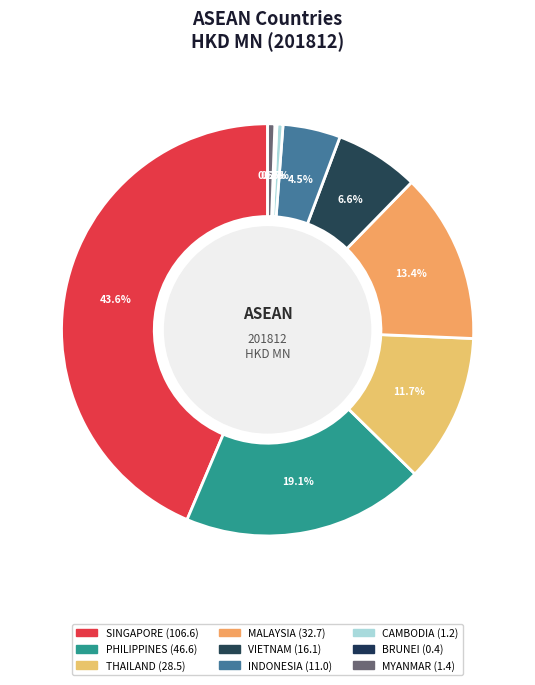

Does SINGAPORE represent more than half of the total?

No